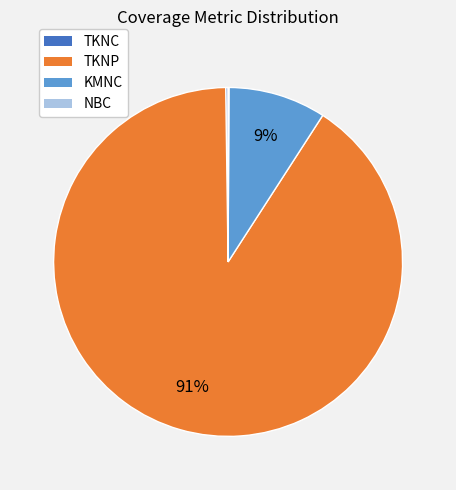

Which slice is the largest?

TKNP